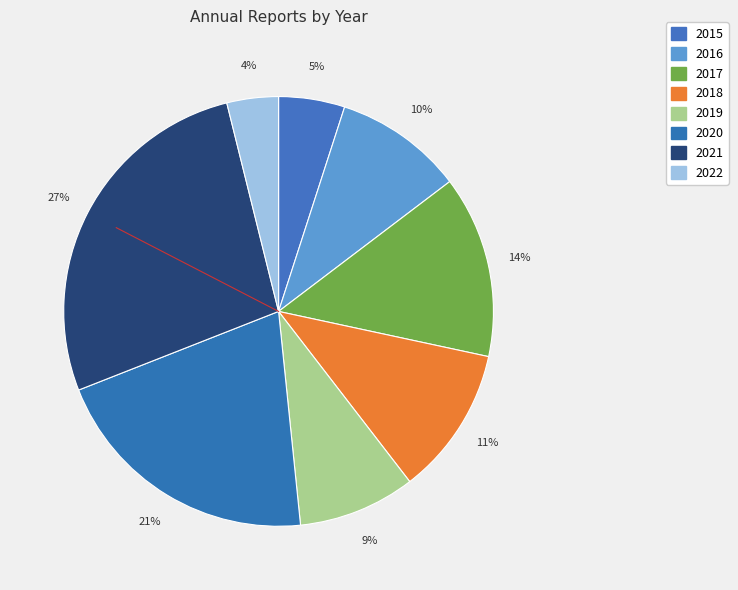

How many slices are in this pie chart?

8